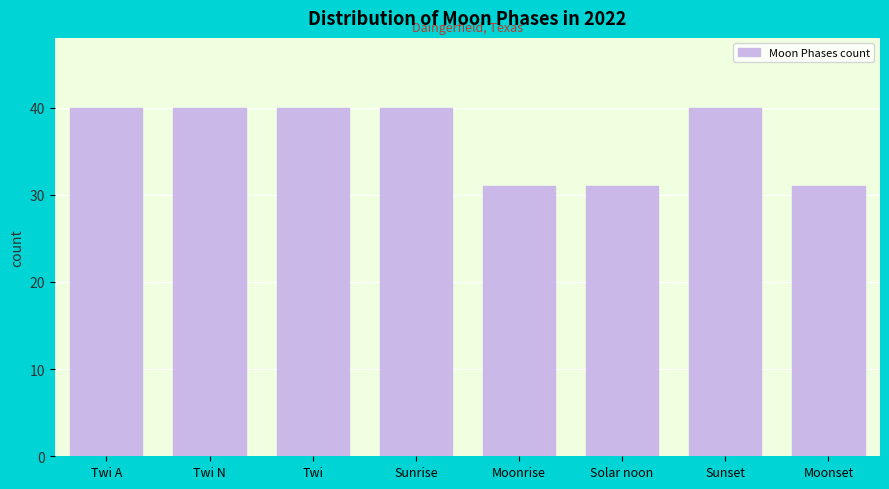

Reading right to left, transcribe all the data shown in this chart.

31	40	31	31	40	40	40	40